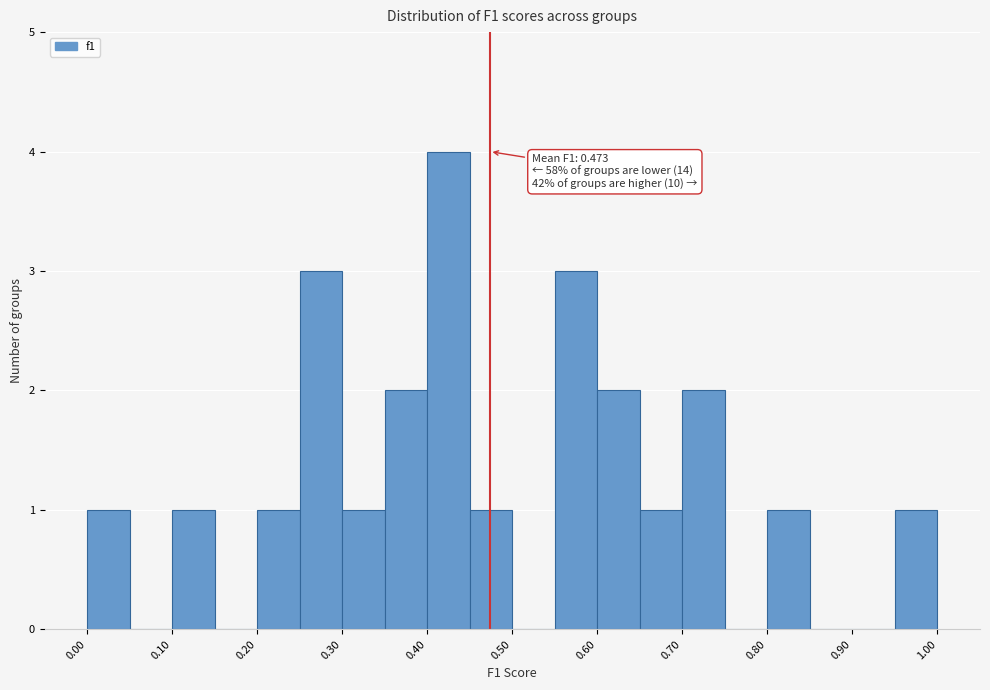

Over which range of the x-axis is the bar tallest?

0.40 to 0.45